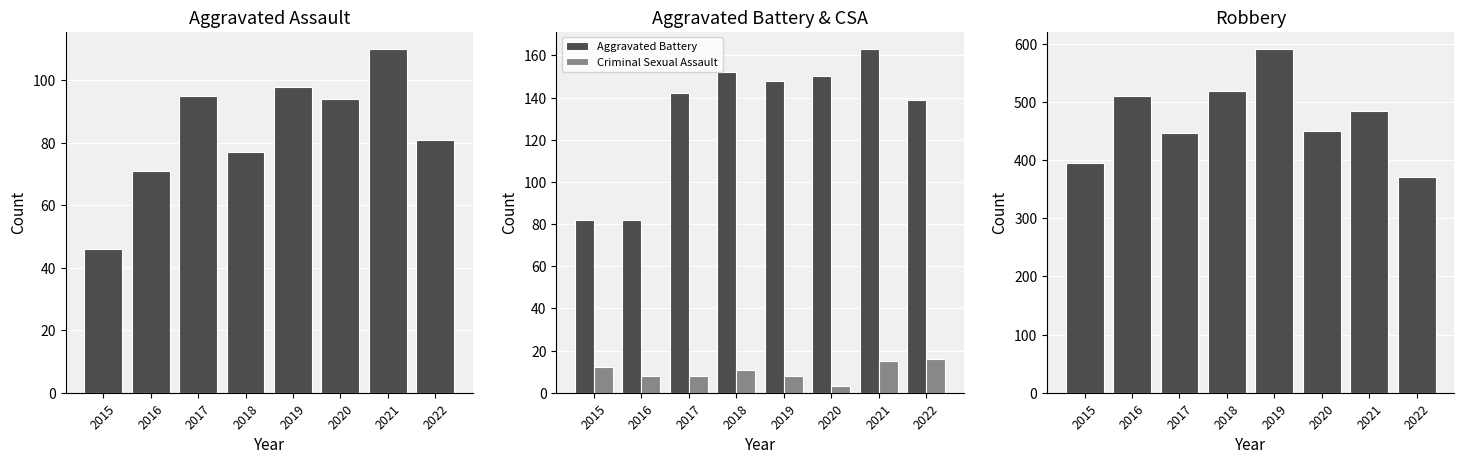

What is the value of the Criminal Sexual Assault bar at the 6th from the left?

3